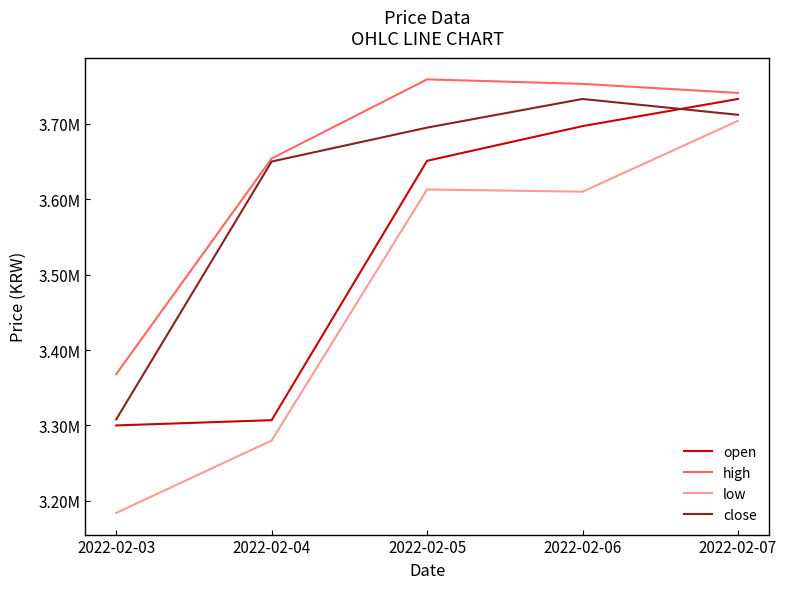

What is the approximate value of high at 2022-02-03?

3368000